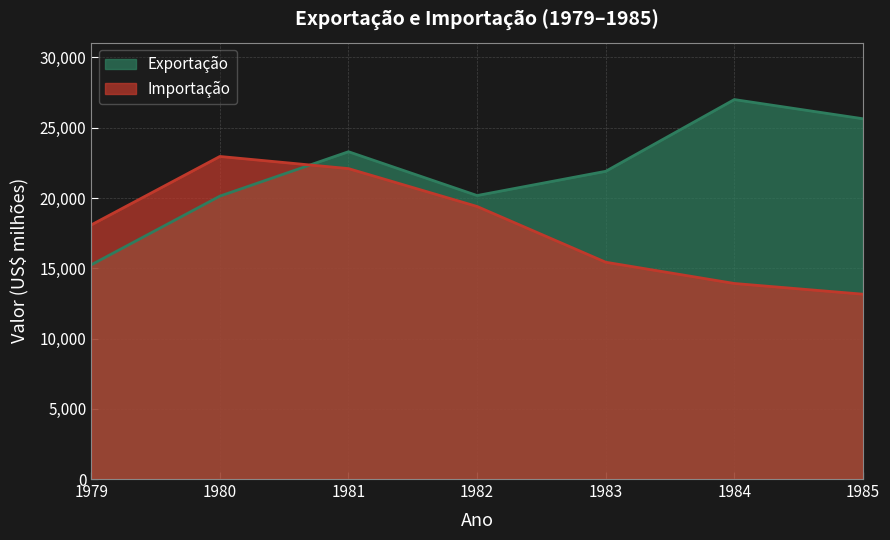

List the series in order of their overall mean, highest first.

Exportação, Importação